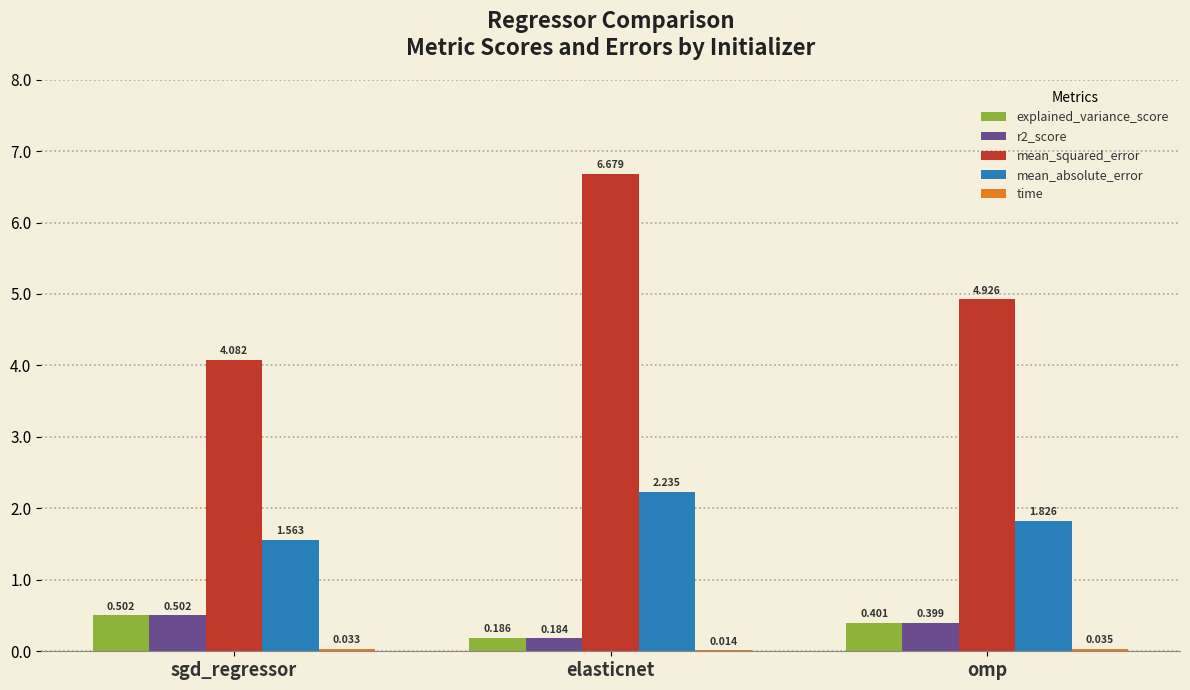

At which category is the sum across all series the highest?

elasticnet